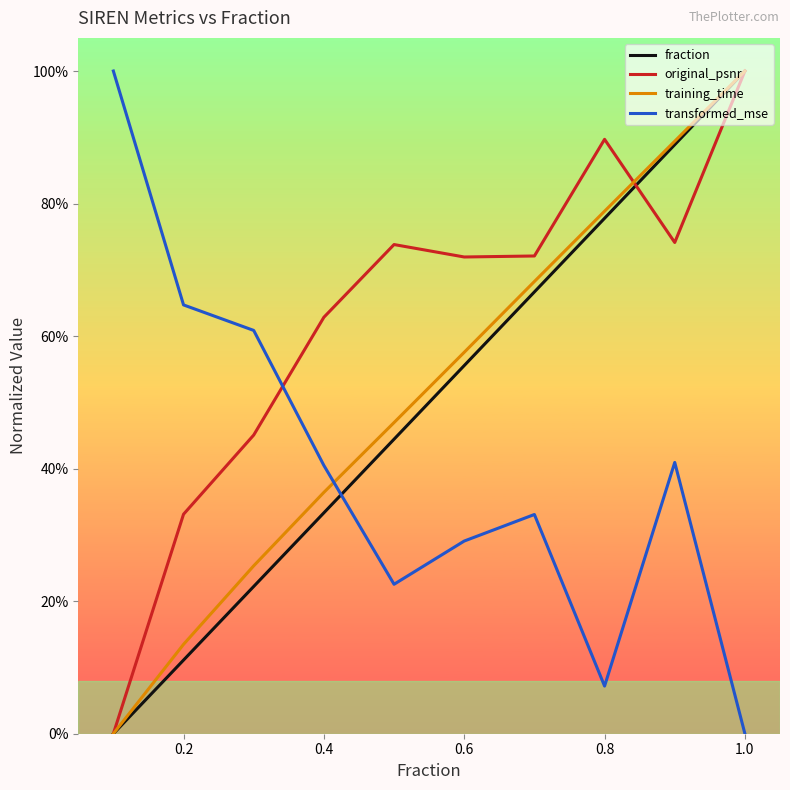

Which series ends up on top after the final intersection of original_psnr and transformed_mse?

original_psnr